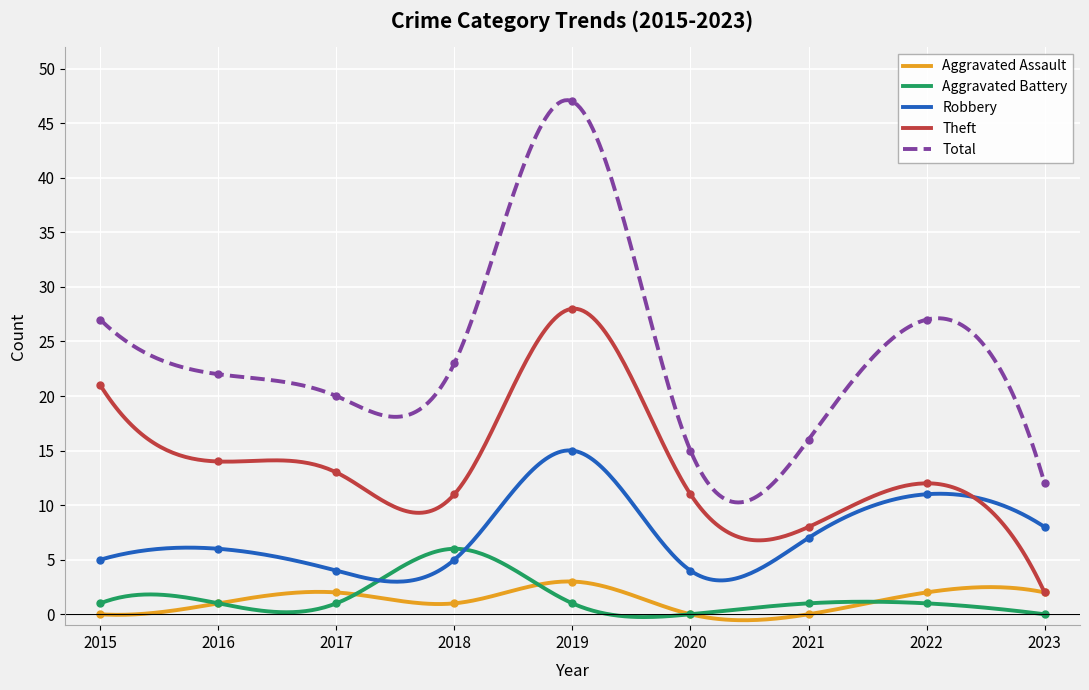

What is the value of the Aggravated Assault point at the 3rd from the left?

2